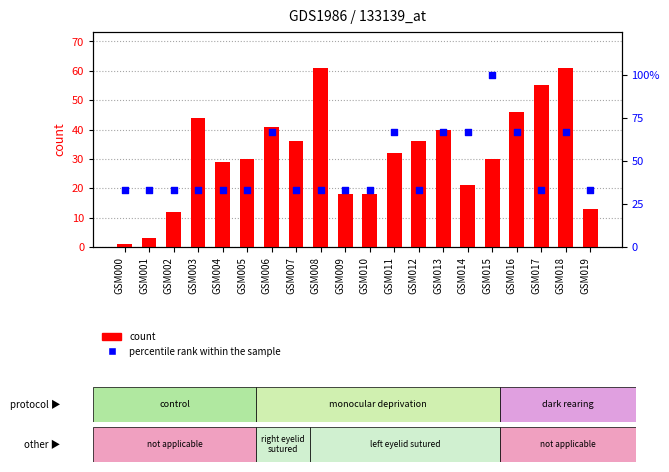

Which series contains the highest Y value?

percentile rank within the sample